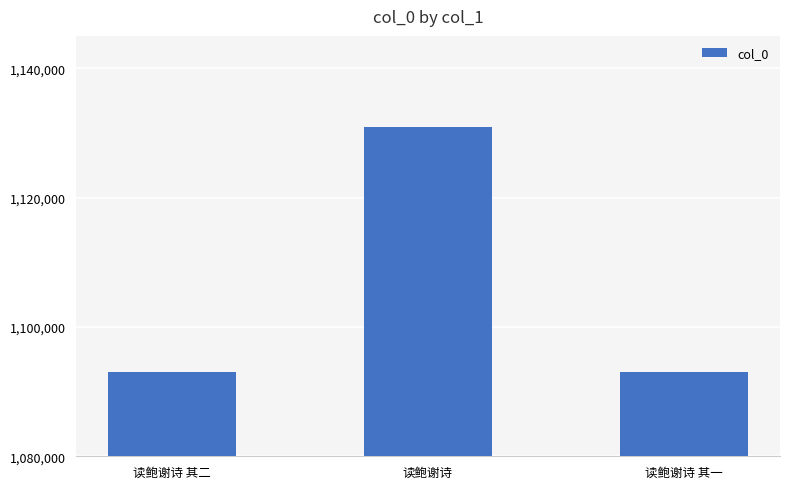

How many bars are there in total?

3